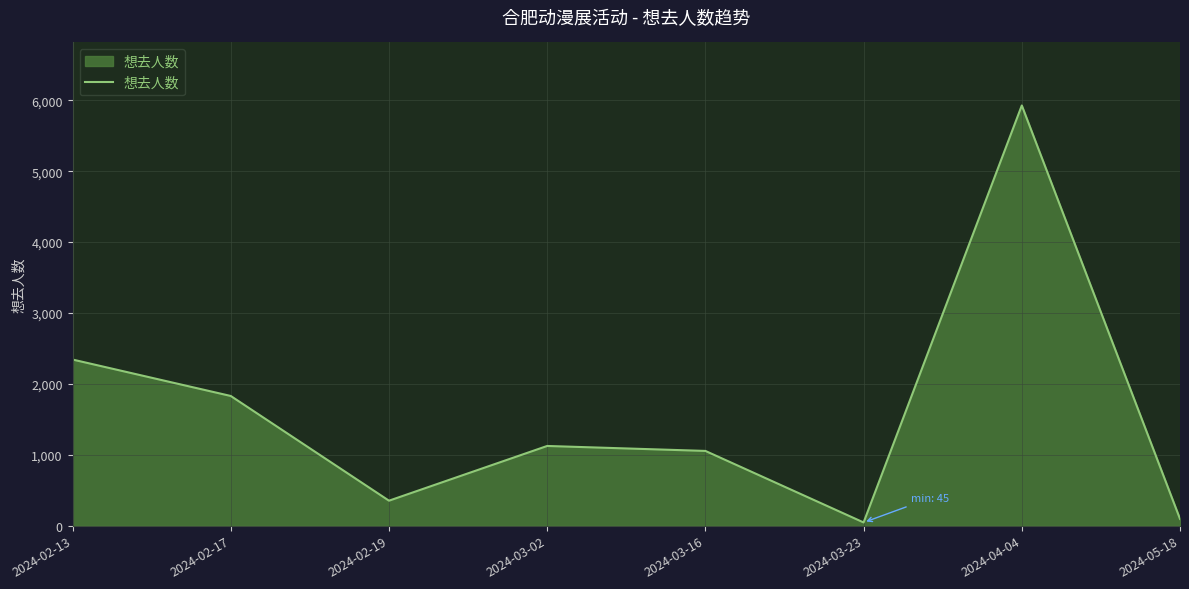

What position from the left is 2024-03-23?

6